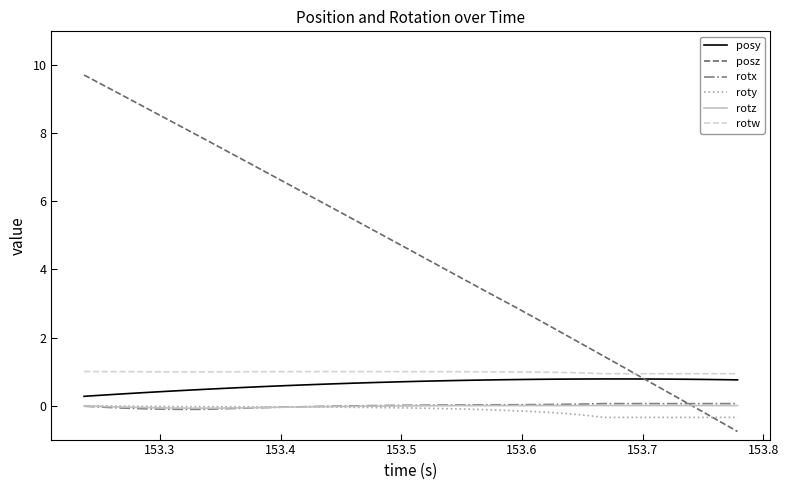

True or false: roty and rotw intersect in this chart.

False